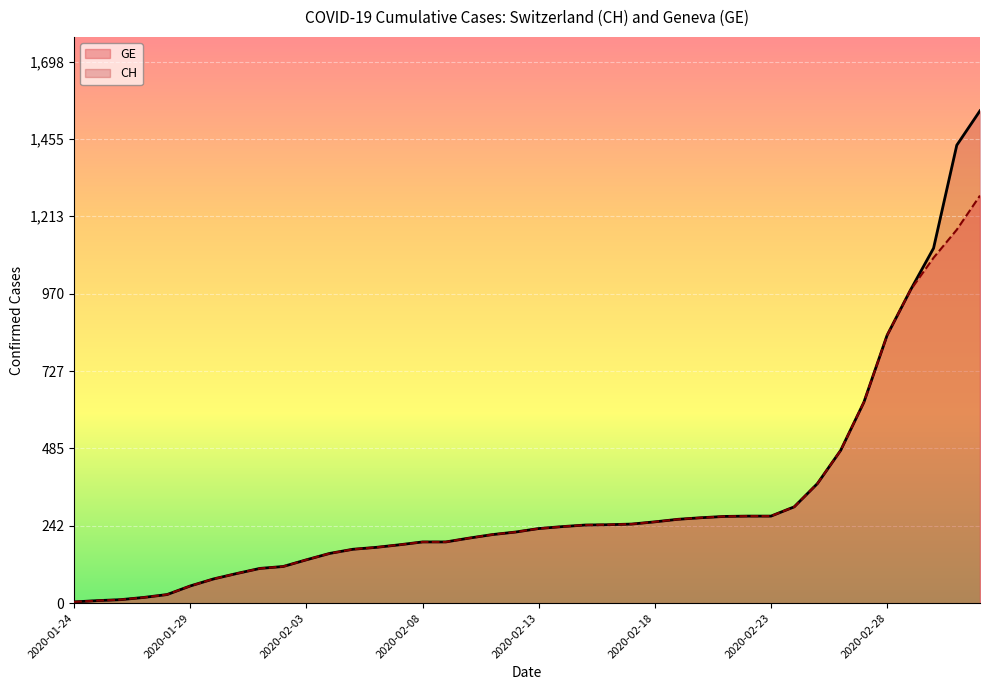

What is the maximum value shown in the chart?

1544